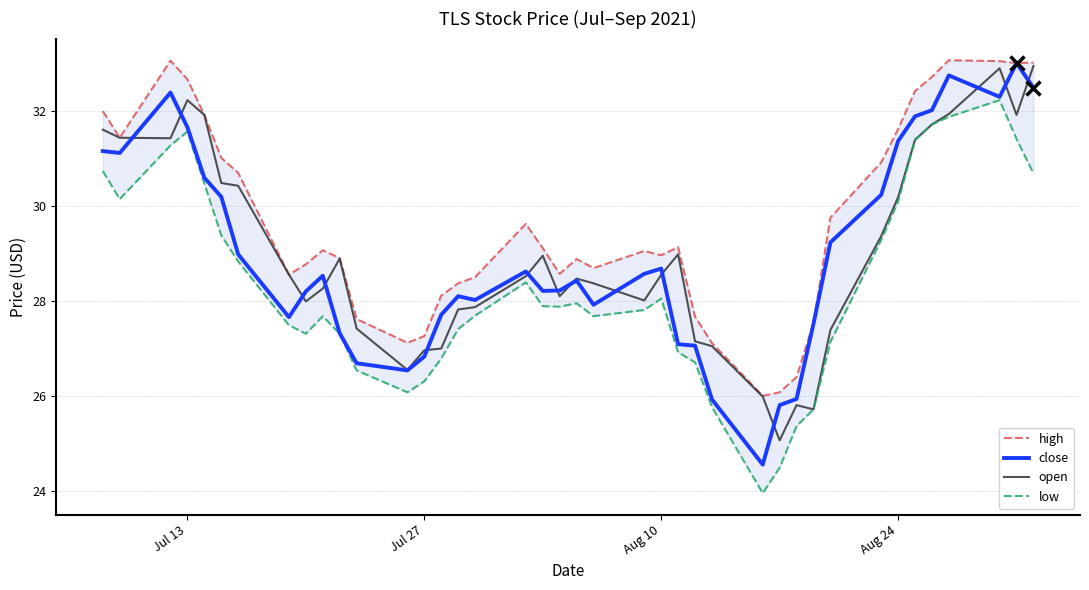

Is it true that close equals 28.7 at Aug 10?

True